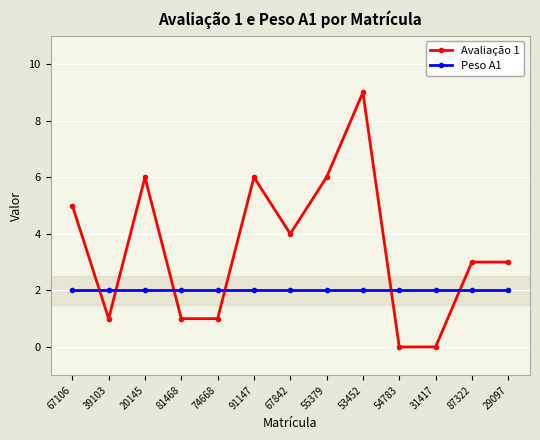

Which series has the largest total across all categories?

Avaliação 1